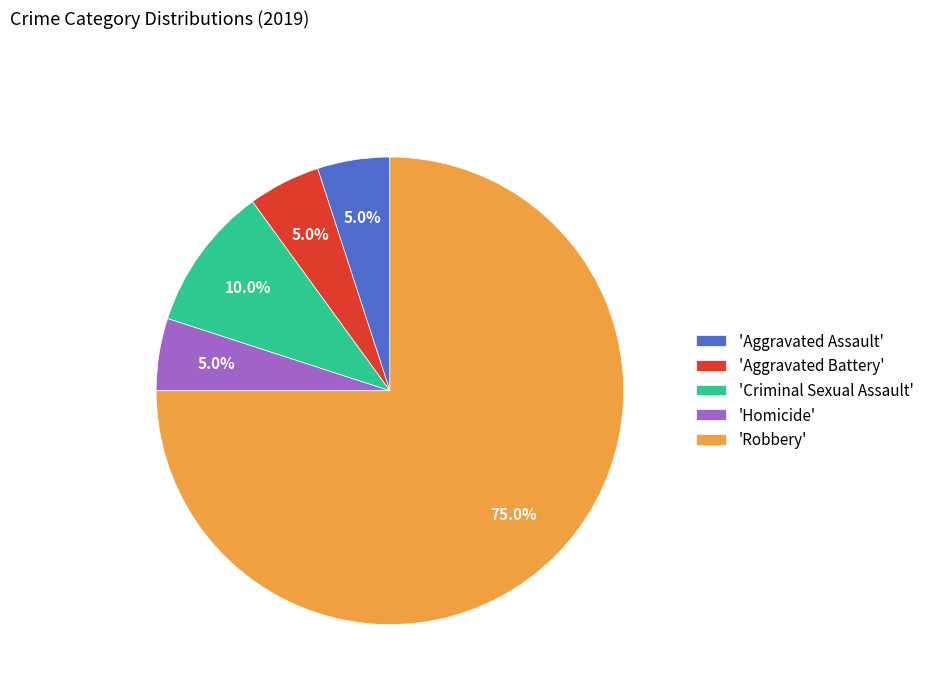

Is there a majority slice in this chart?

Yes